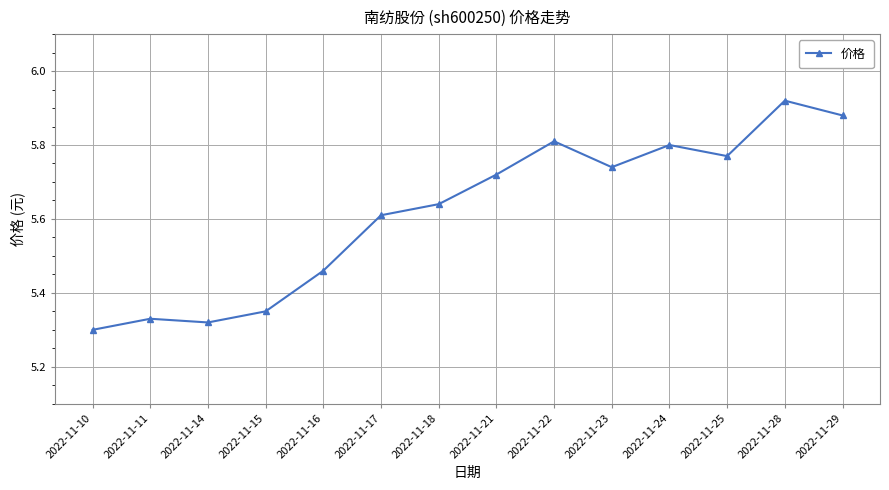

Where is the first local maximum?

2022-11-11